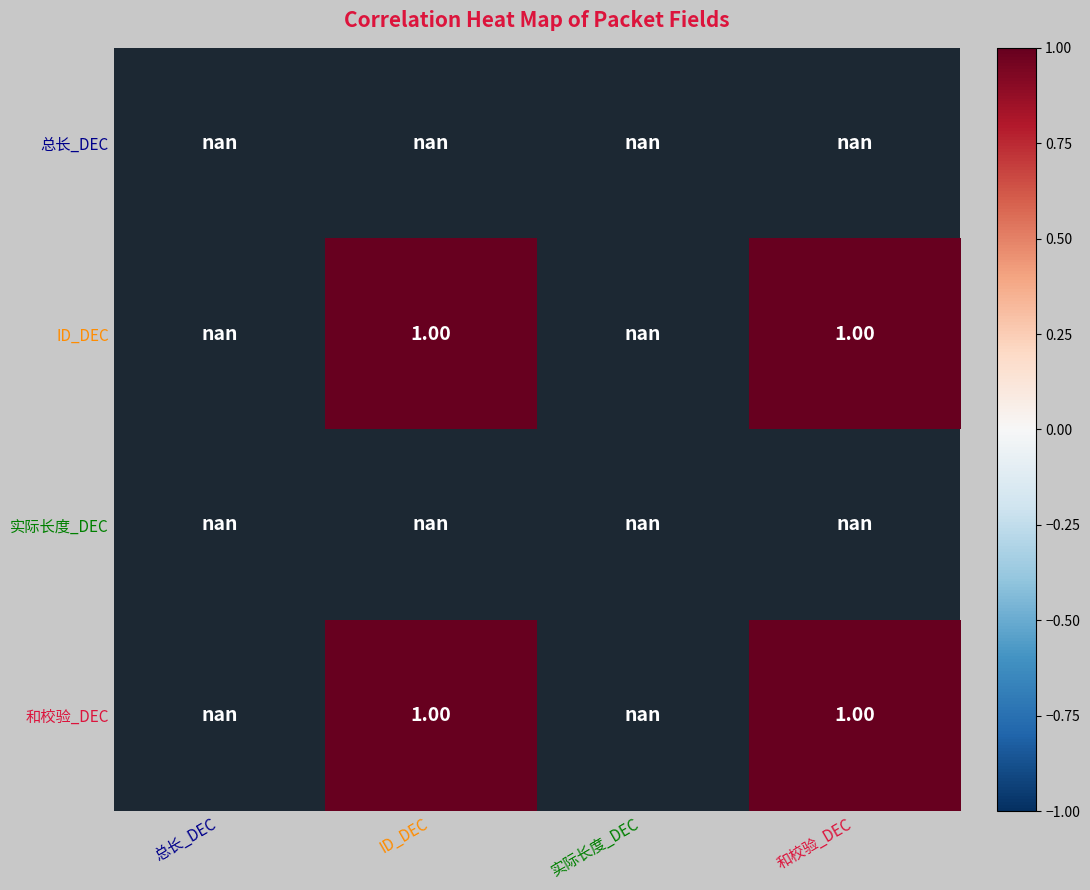

True or false: ID_DEC has a value of 0.3 at ID_DEC.

False